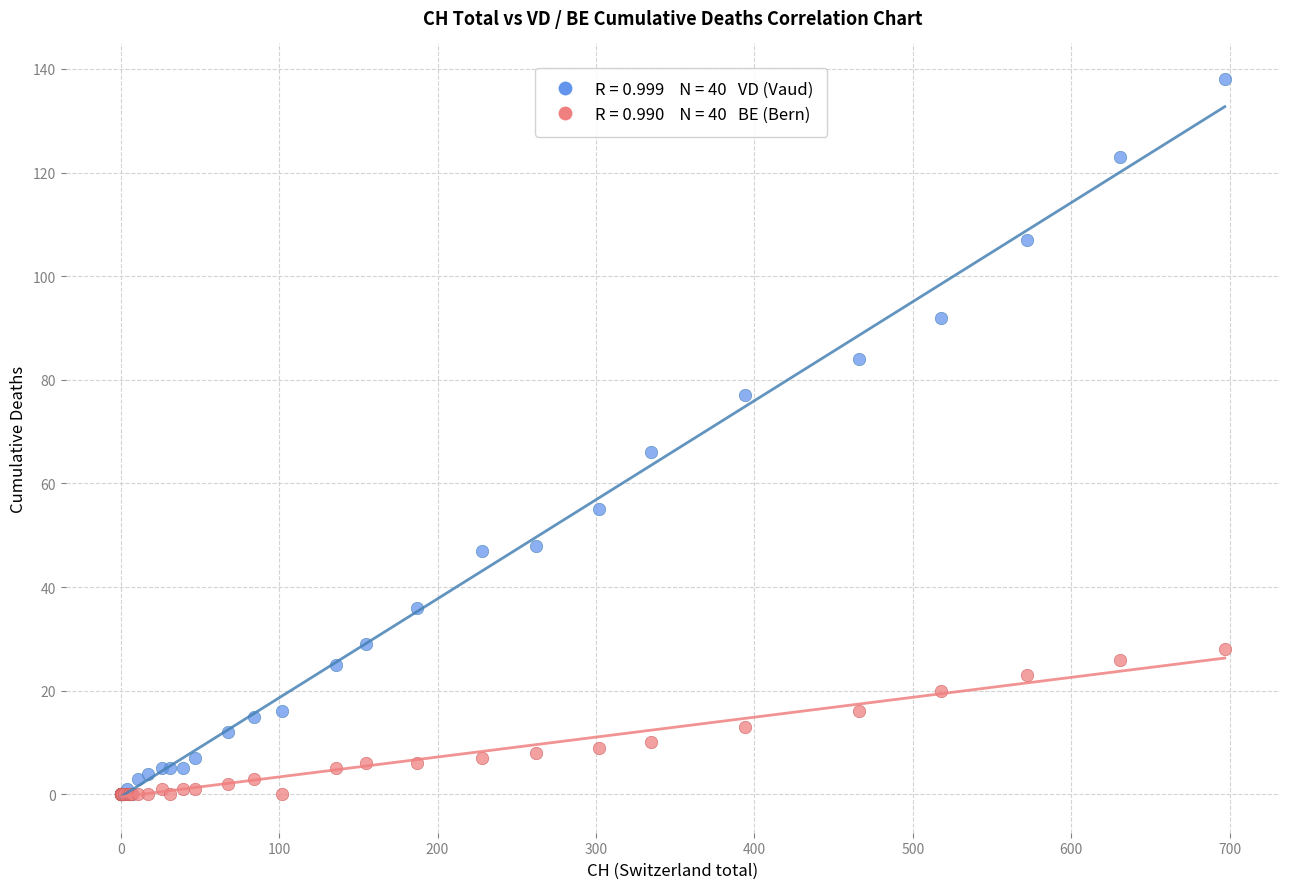

Across all series, what Y value is closest to 69?

66